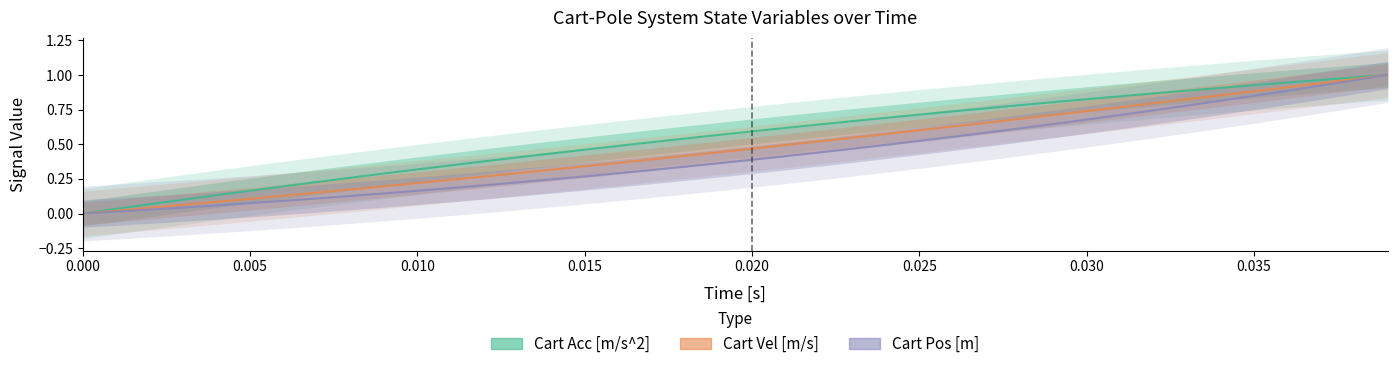

What is the average value of the Cart Vel [m/s] series?

0.5